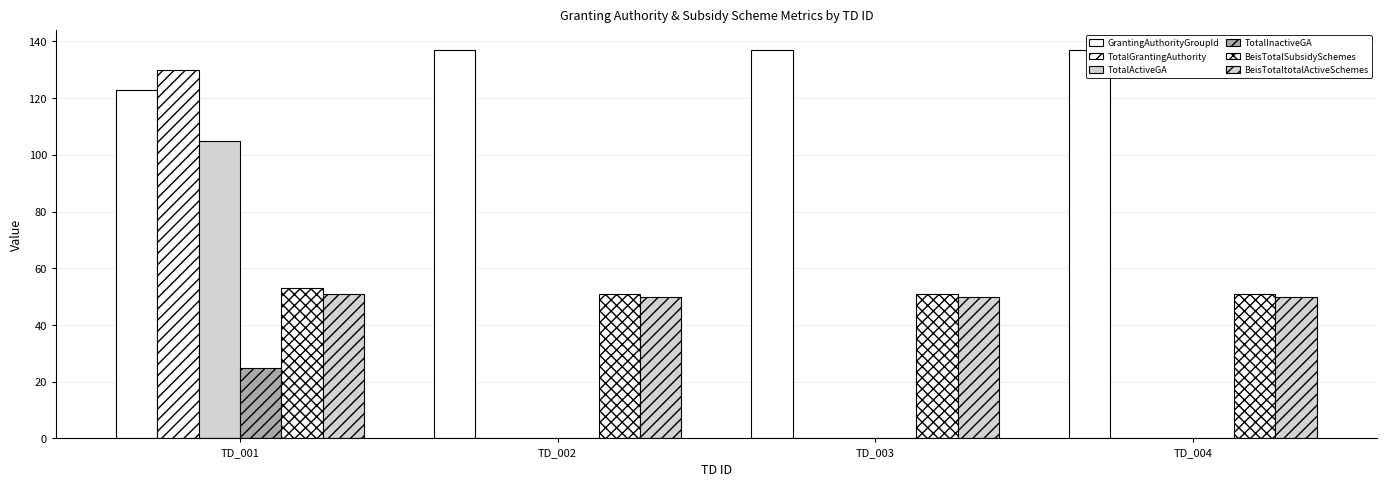

Reading right to left, extract all data points from this chart.

GrantingAuthorityGroupId: 137	137	137	123
TotalGrantingAuthority: 0	0	0	130
TotalActiveGA: 0	0	0	105
TotalInactiveGA: 0	0	0	25
BeisTotalSubsidySchemes: 51	51	51	53
BeisTotaltotalActiveSchemes: 50	50	50	51